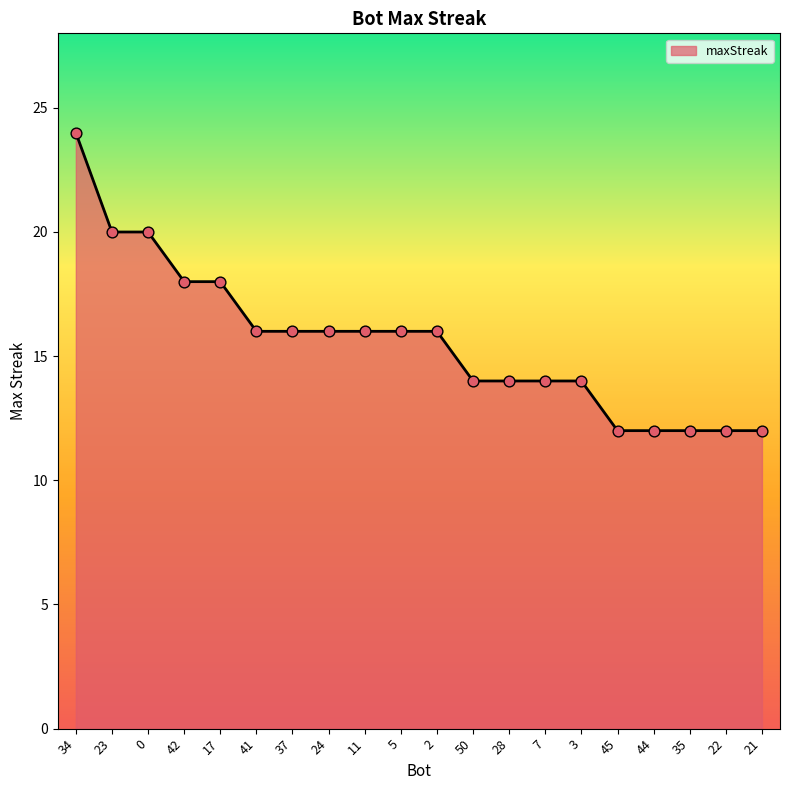

What is the change in value from 41 to 7?

-2